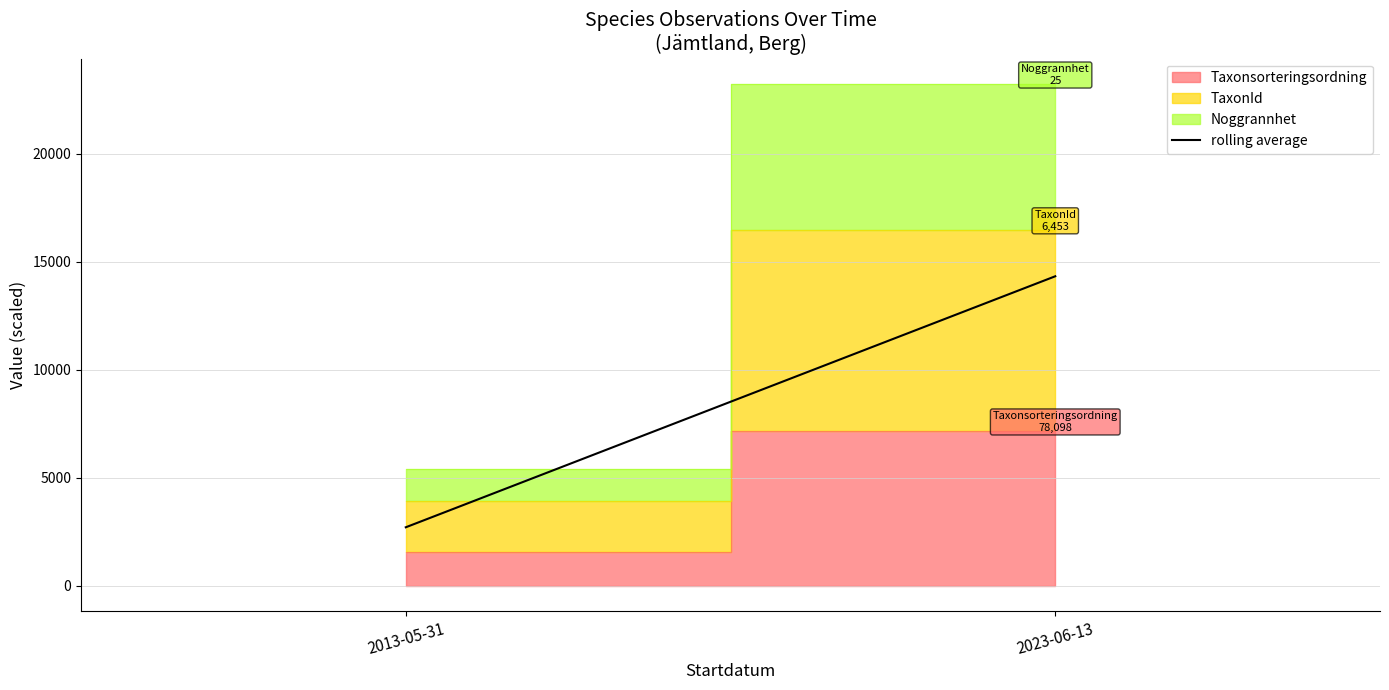

Is it true that the value at 2023-06-13 is 3411.3?

False